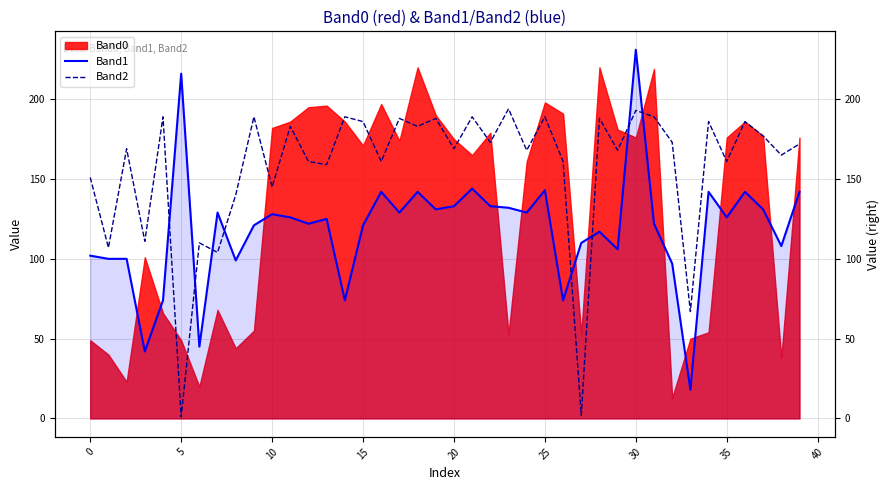

What is the value of the Band2 point at the 1st from the left?

151